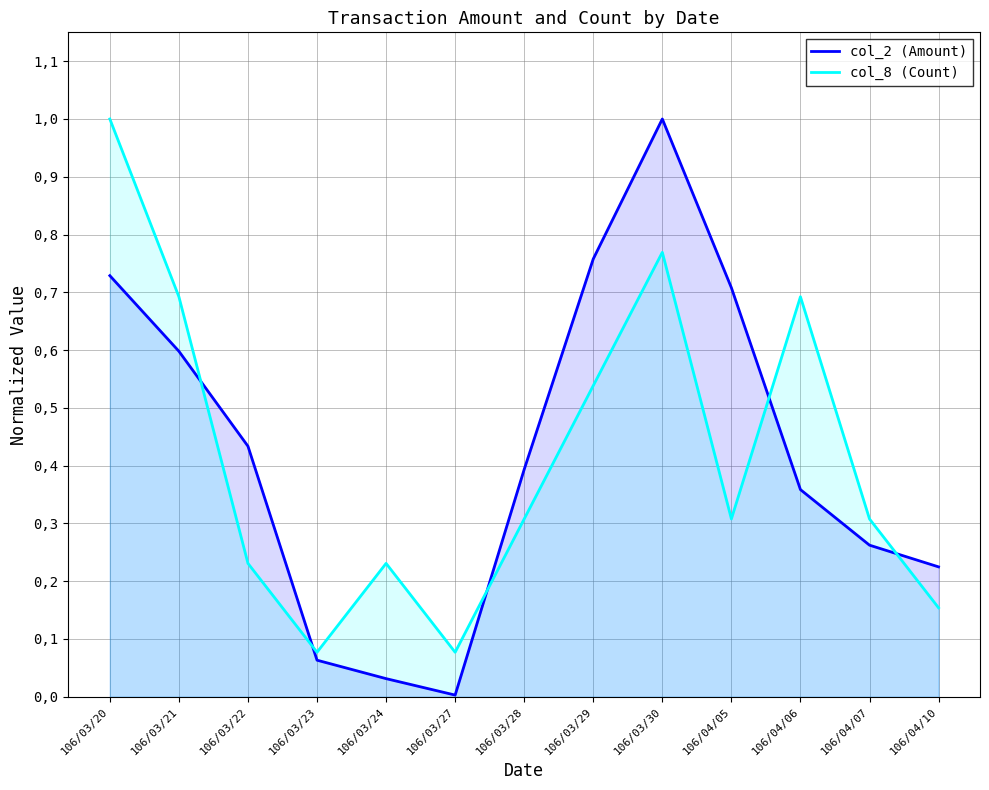

Which series has the widest spread of values?

col_2 (Amount)